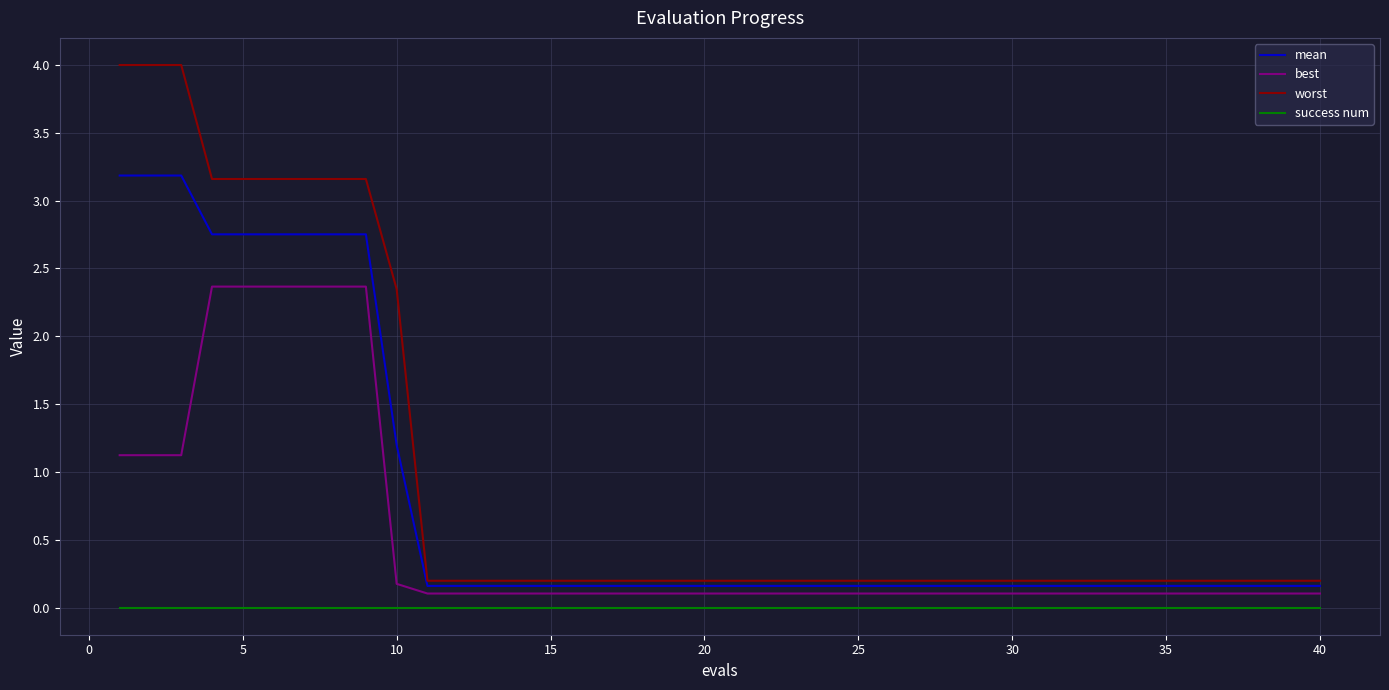

Rank the series by their average value, from lowest to highest.

success num, best, mean, worst